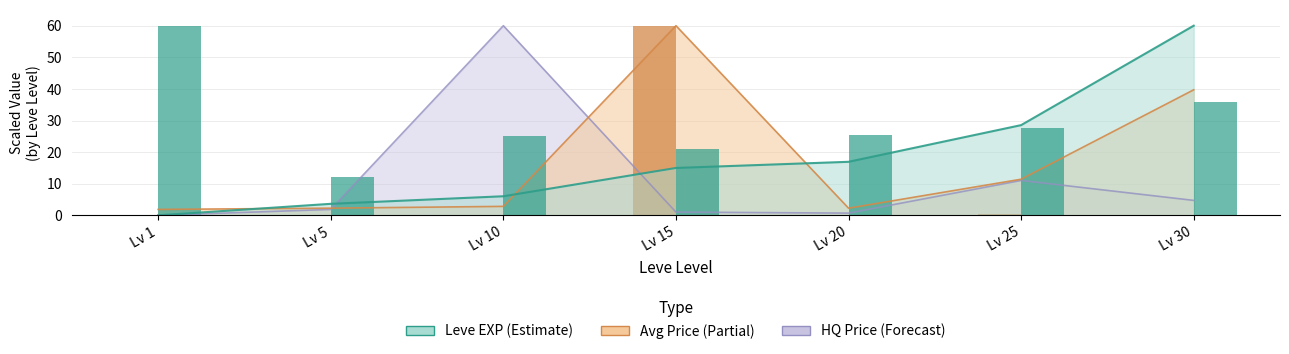

Is the value of Leve Gil at Lv 30 greater than the value of currentAveragePriceHQ at Lv 30?

Yes